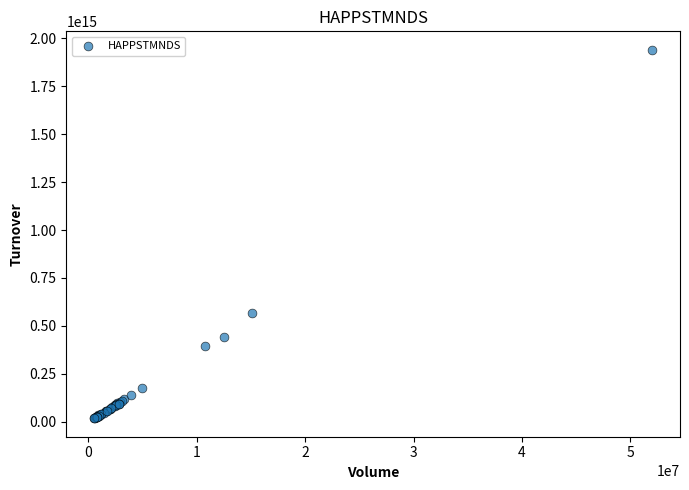

What Y value in the scatter plot is closest to 979414464947500?

565233271010000.0